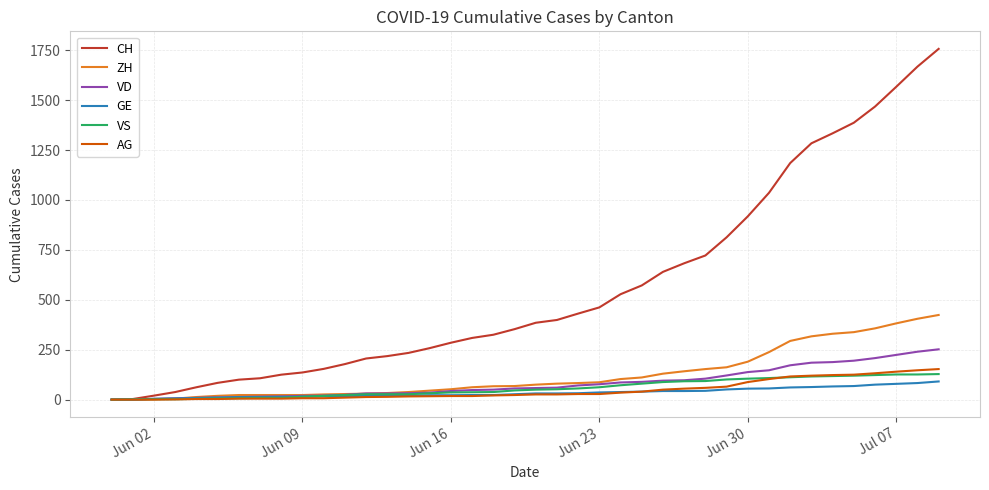

Which series has the widest spread of values?

CH